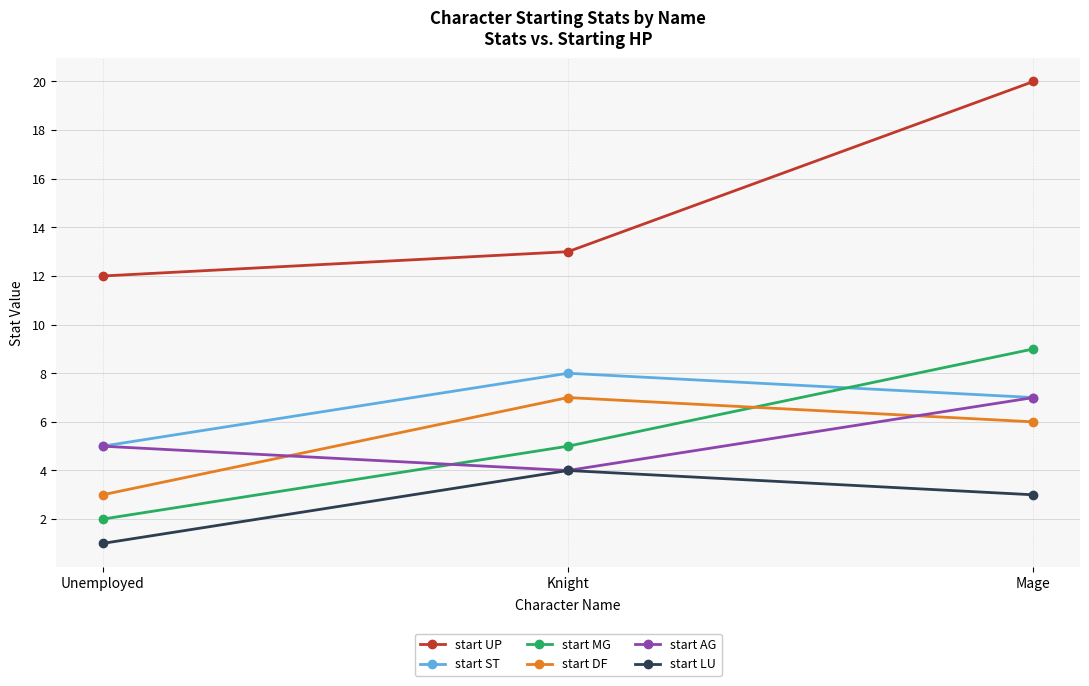

What is the approximate value of start AG at Knight?

4